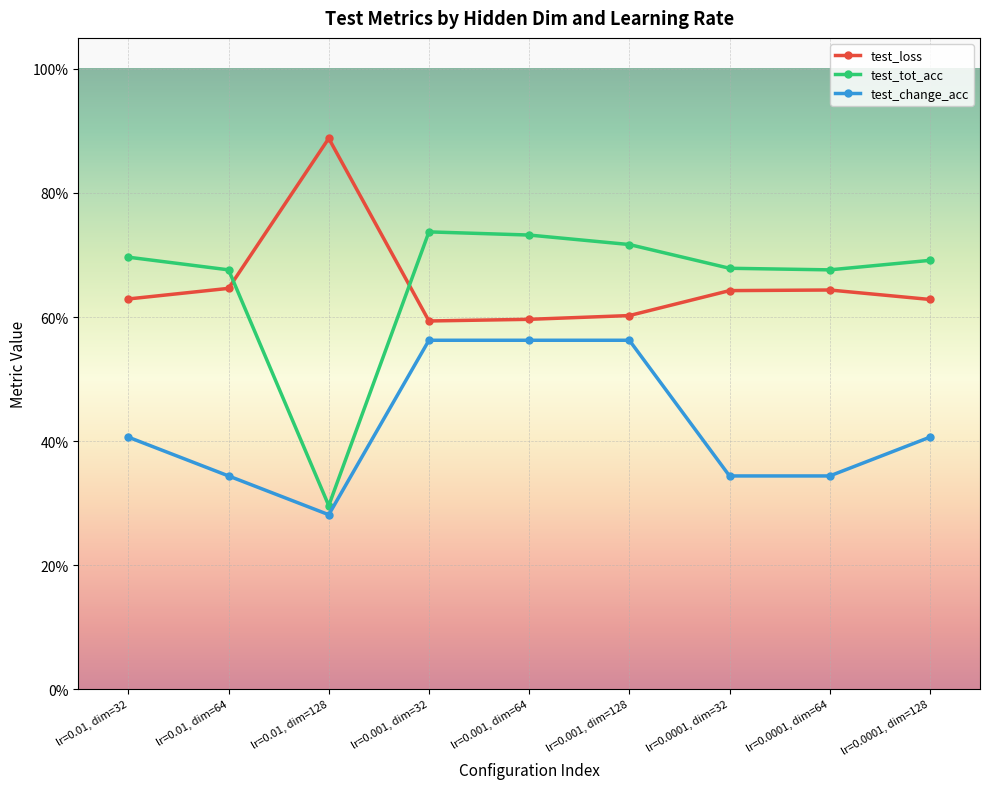

True or false: test_change_acc and test_loss intersect in this chart.

False